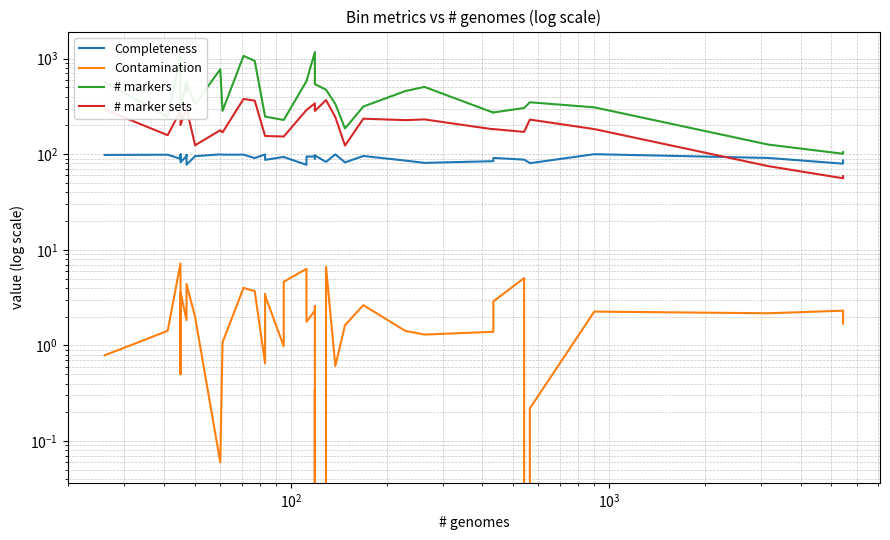

What is the maximum value shown in the chart?

1169.0